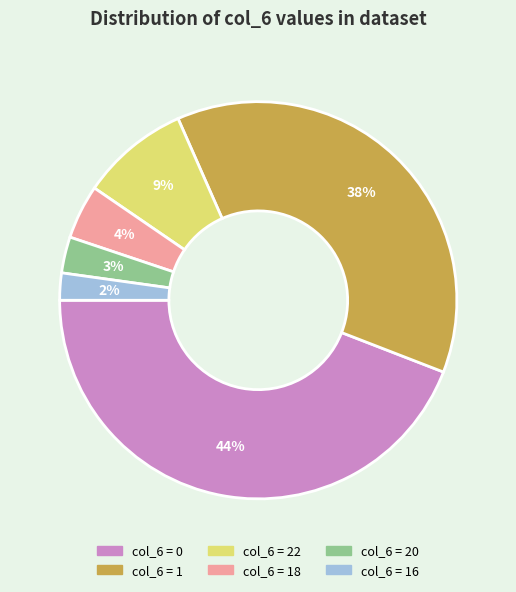

How many slices are in this pie chart?

6